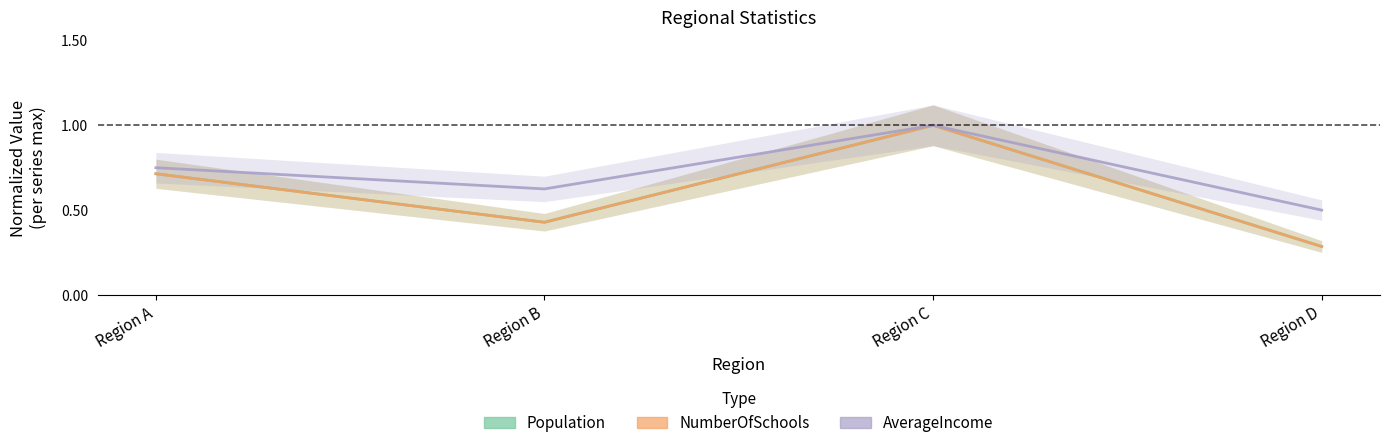

What are all the series names shown in the legend?

Population, NumberOfSchools, AverageIncome